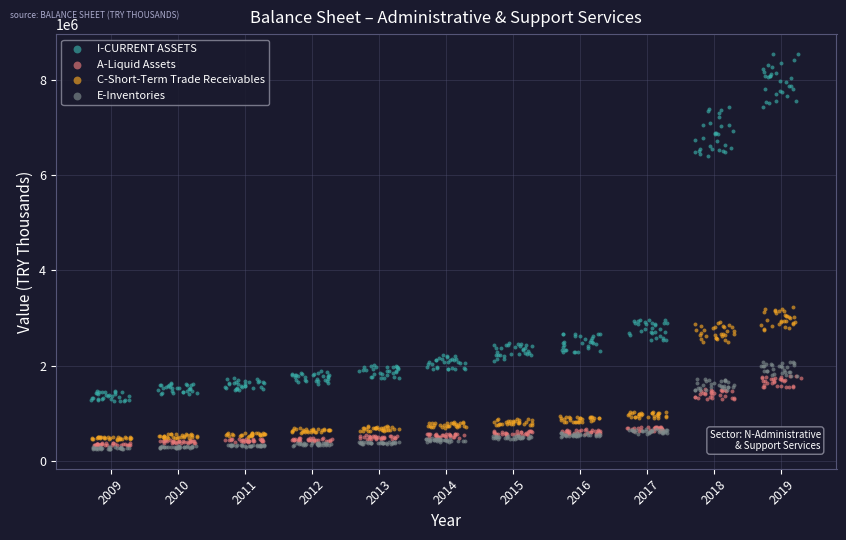

Which series has the widest spread of Y values?

I-CURRENT ASSETS